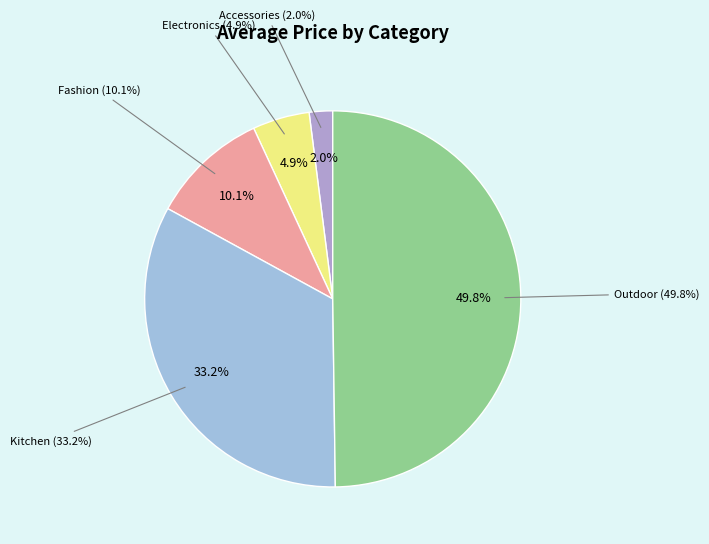

To the nearest percent, what is the average slice percentage?

20%